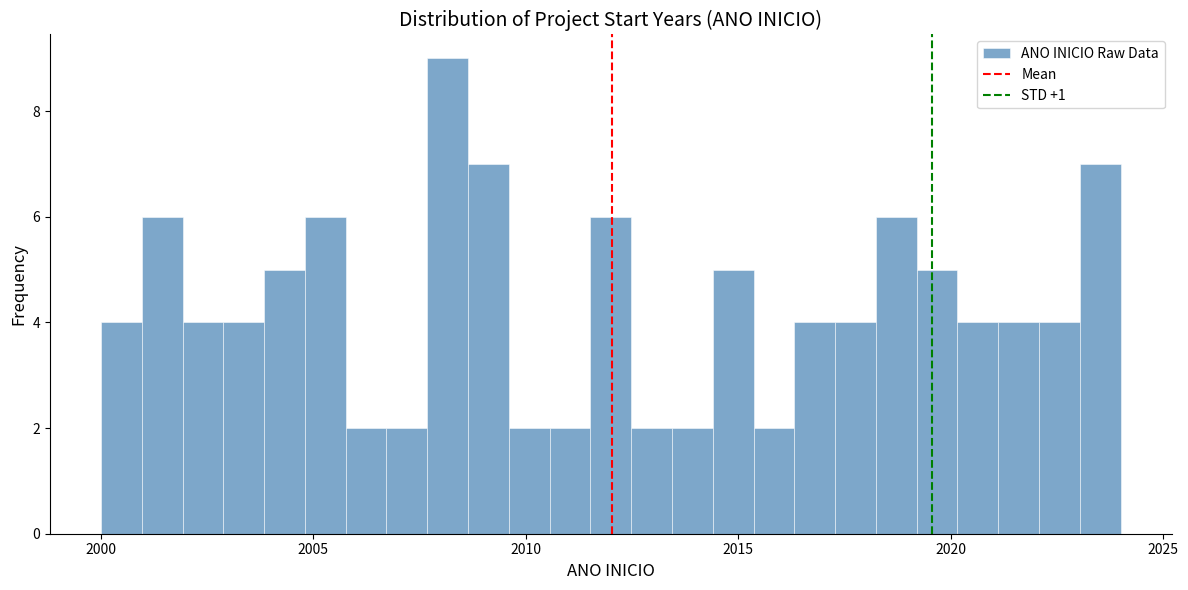

Around what value on the x-axis is the tallest bar? Give the approximate position of its centre, as read against the axis.

2008.0